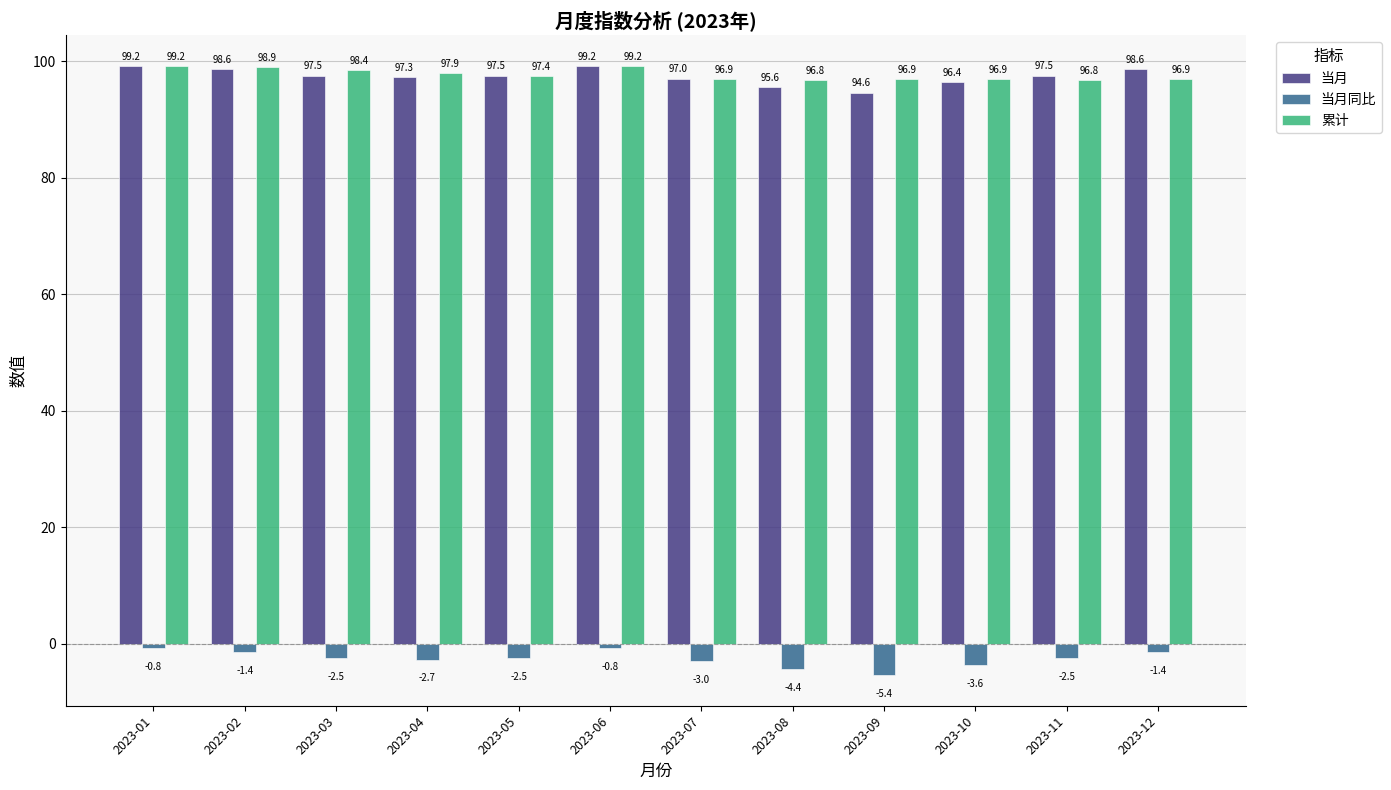

The value of 当月 at 2023-03 is 53.0. True or false?

False